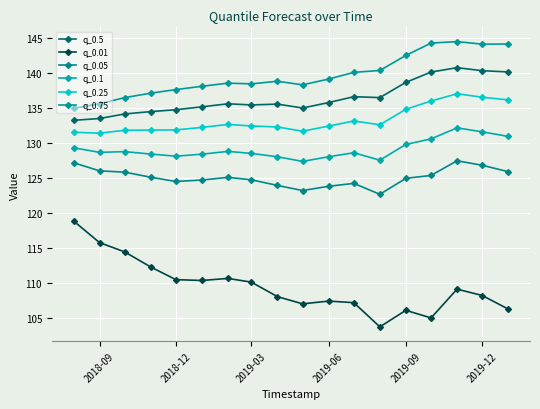

How many distinct data groups are displayed?

6